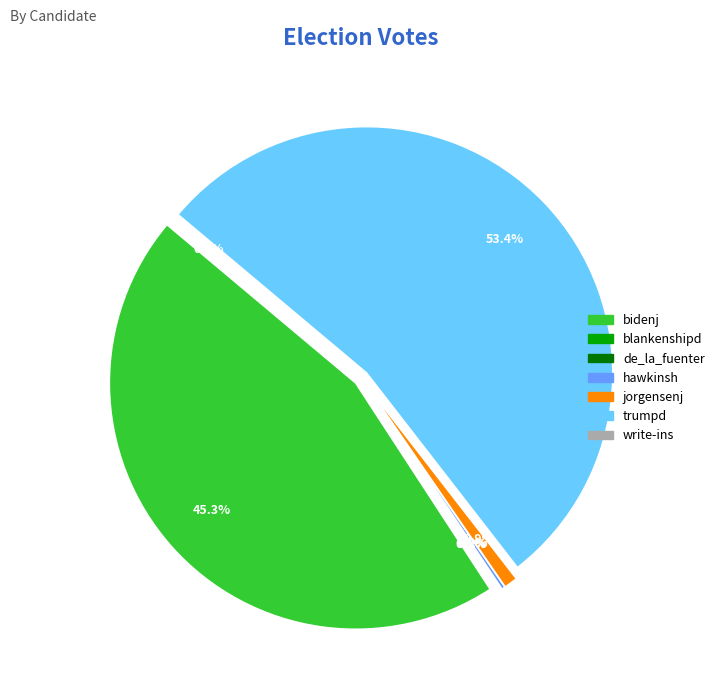

How many slices are in this pie chart?

7